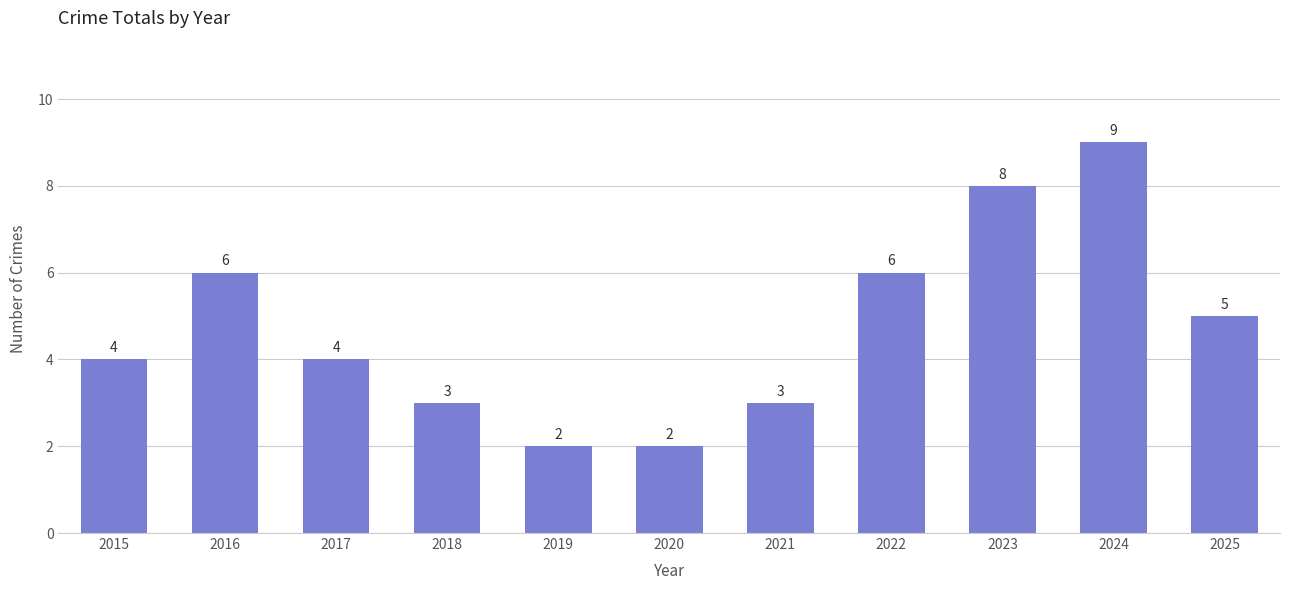

What value does the data have at 2025?

5